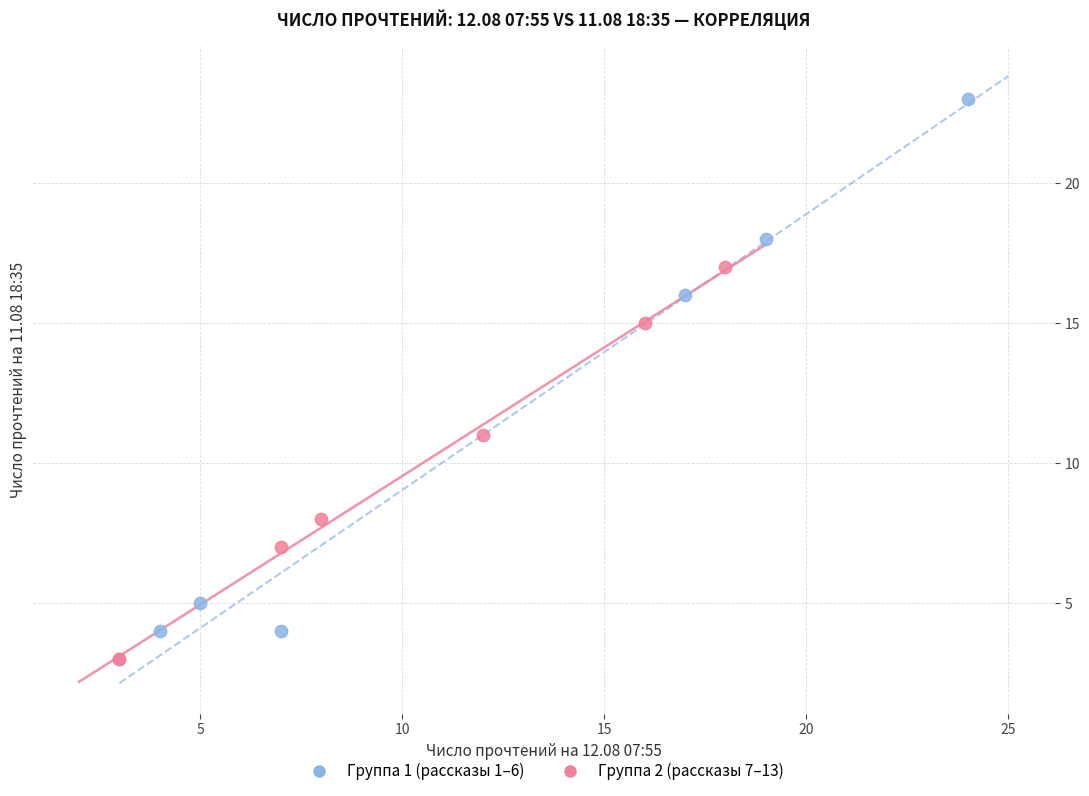

What are all the series names shown in the legend?

Группа 1 (рассказы 1–6), Группа 2 (рассказы 7–13)